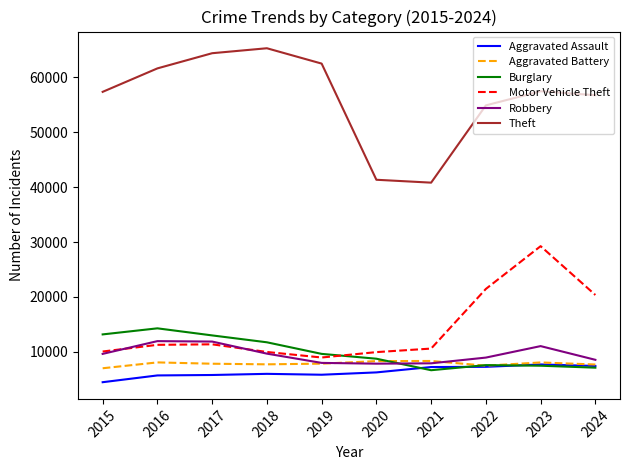

True or false: Robbery and Aggravated Assault intersect in this chart.

False